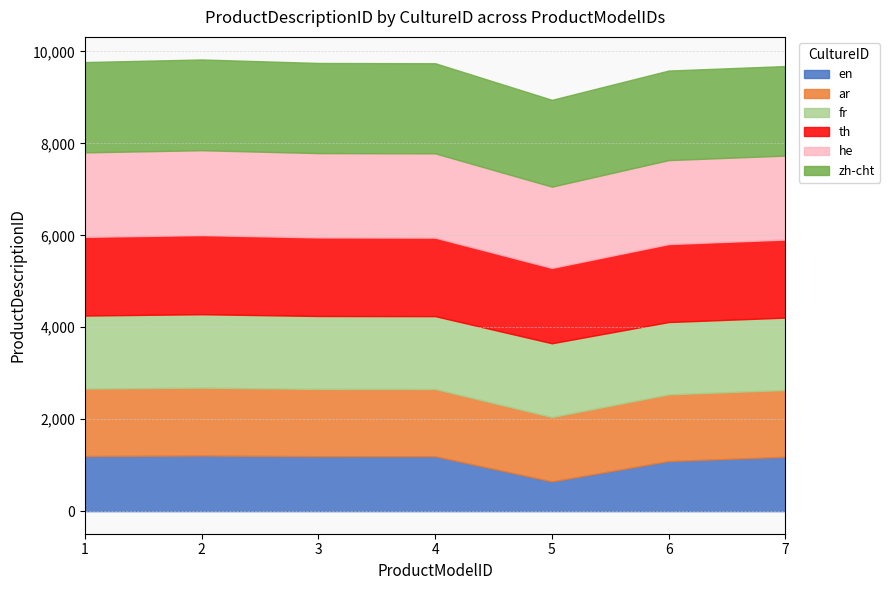

What is the highest value of the zh-cht series?

1974